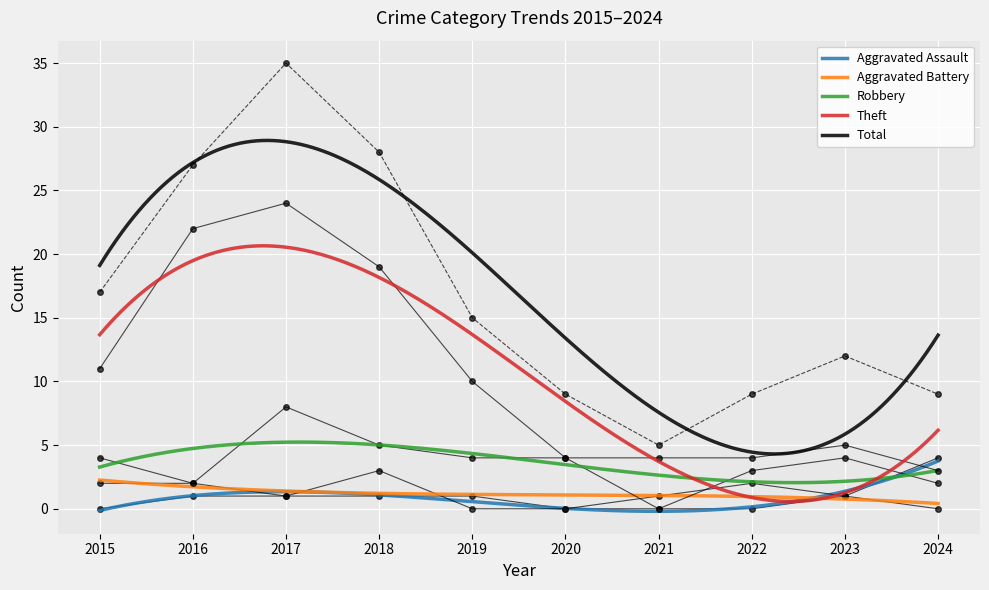

What is the greatest value displayed?

35